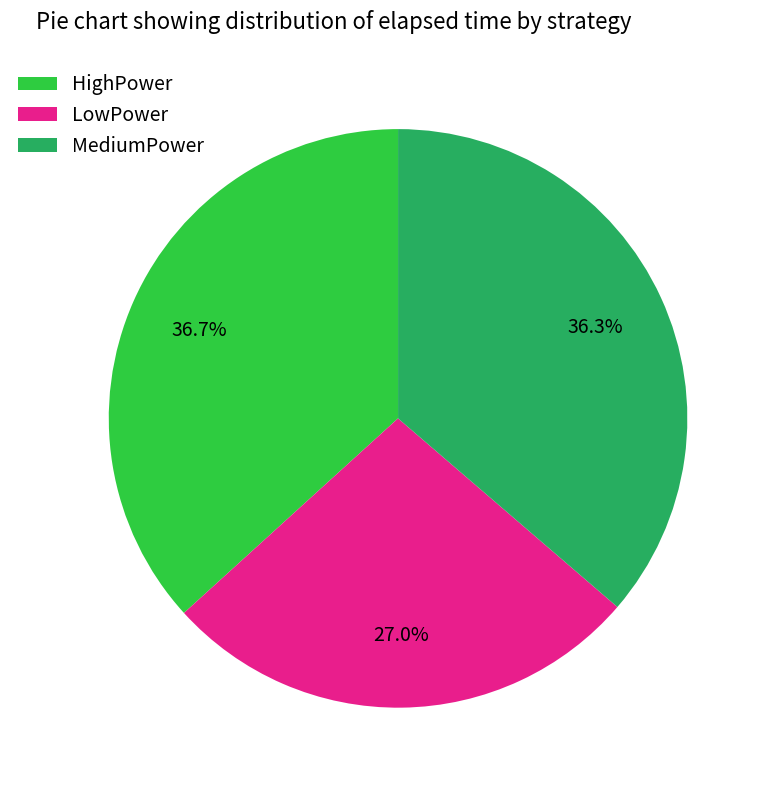

Which slice is the smallest?

LowPower